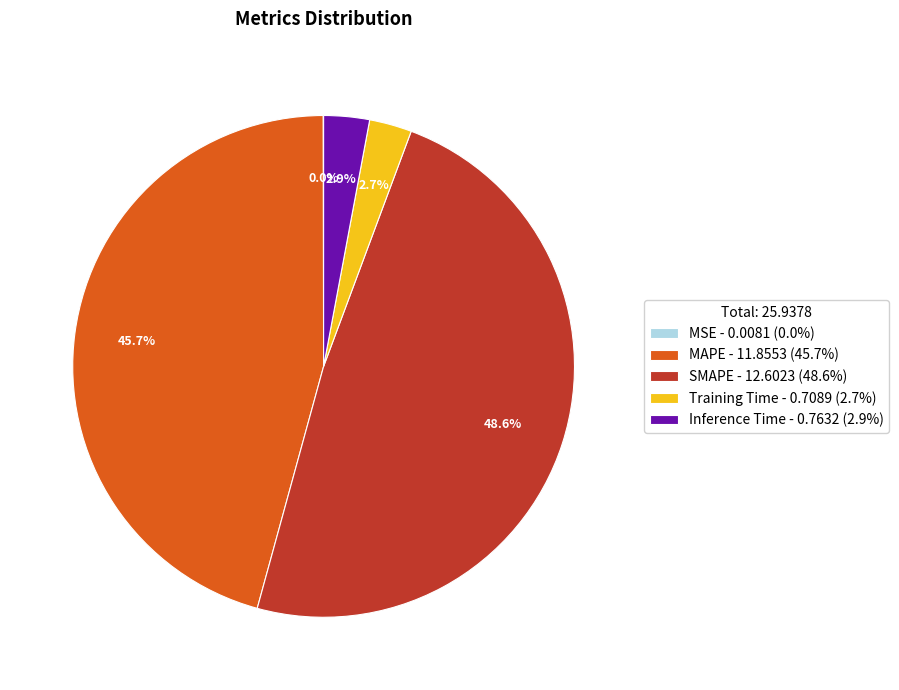

Which slice is the largest?

SMAPE